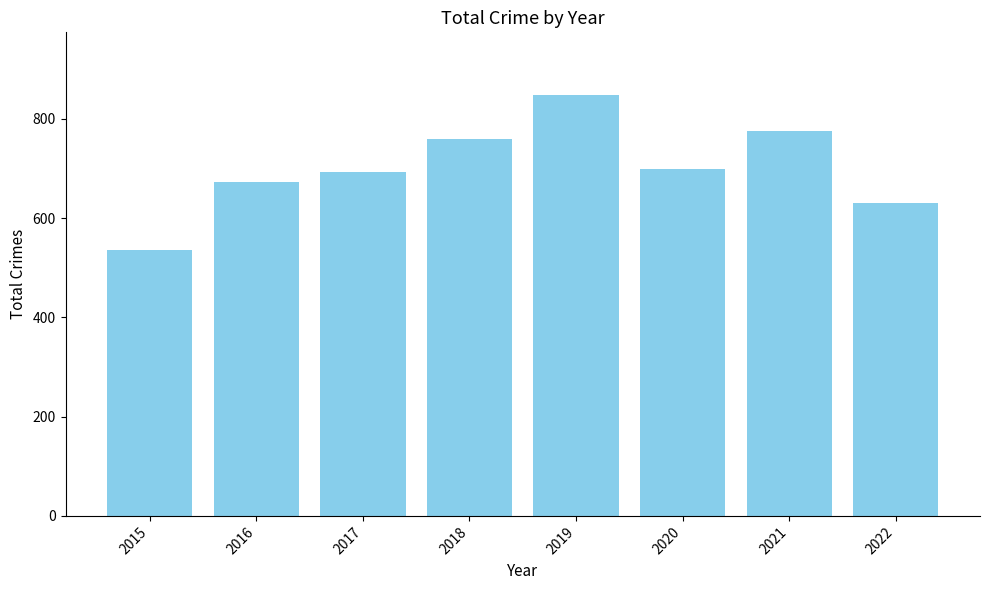

What is the sum of all values?

5611